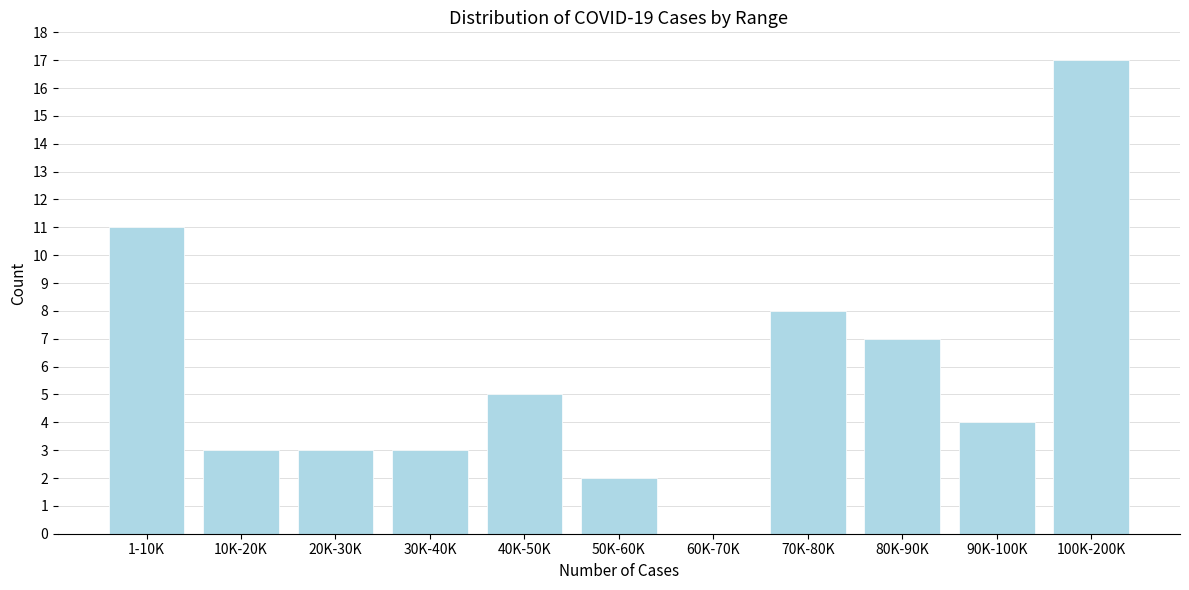

Reading left to right, what are all the values shown in this chart?

1-10K=11	10K-20K=3	20K-30K=3	30K-40K=3	40K-50K=5	50K-60K=2	60K-70K=0	70K-80K=8	80K-90K=7	90K-100K=4	100K-200K=17